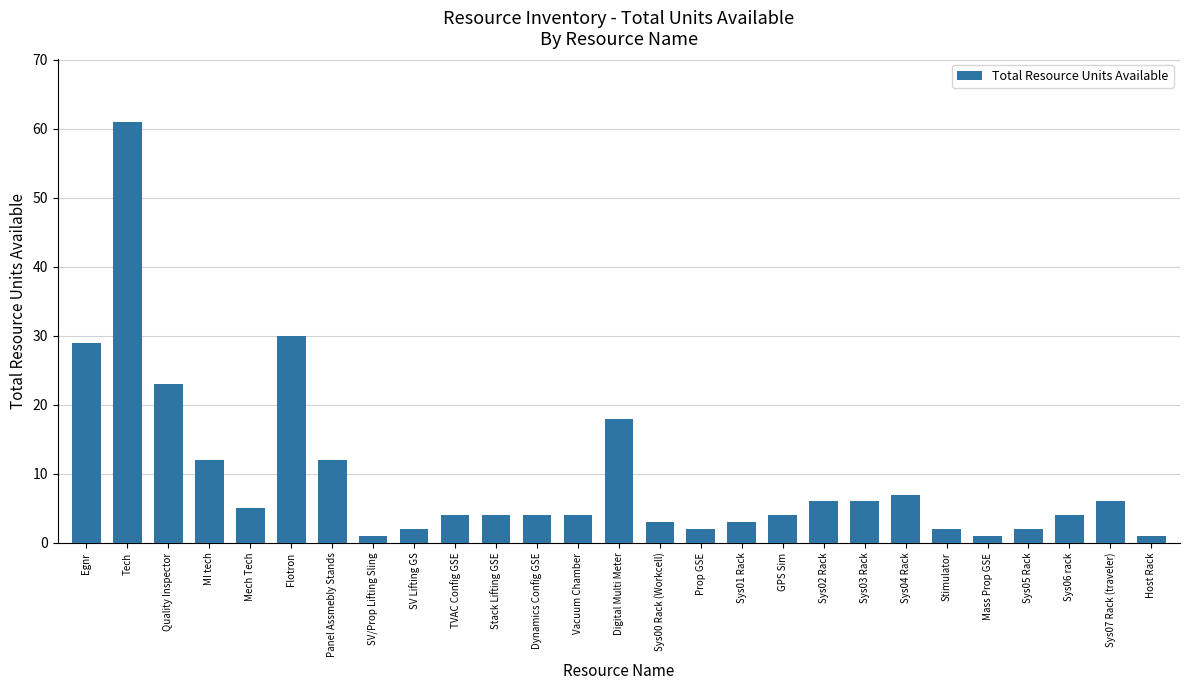

What is the ratio of the value at Stimulator to the value at MI tech?

0.2